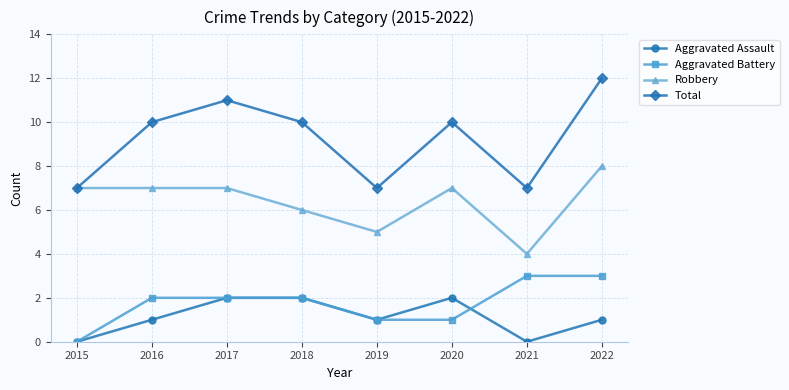

Rank the series by their maximum value, from lowest to highest.

Aggravated Assault, Aggravated Battery, Robbery, Total